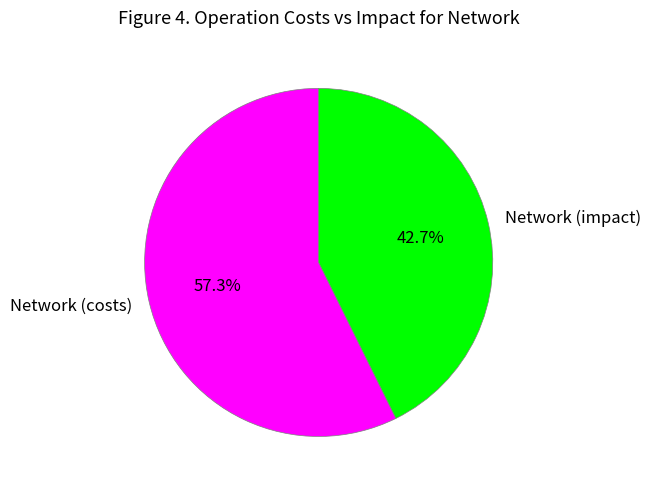

Between Network (impact) and Network (costs), which is larger?

Network (costs)